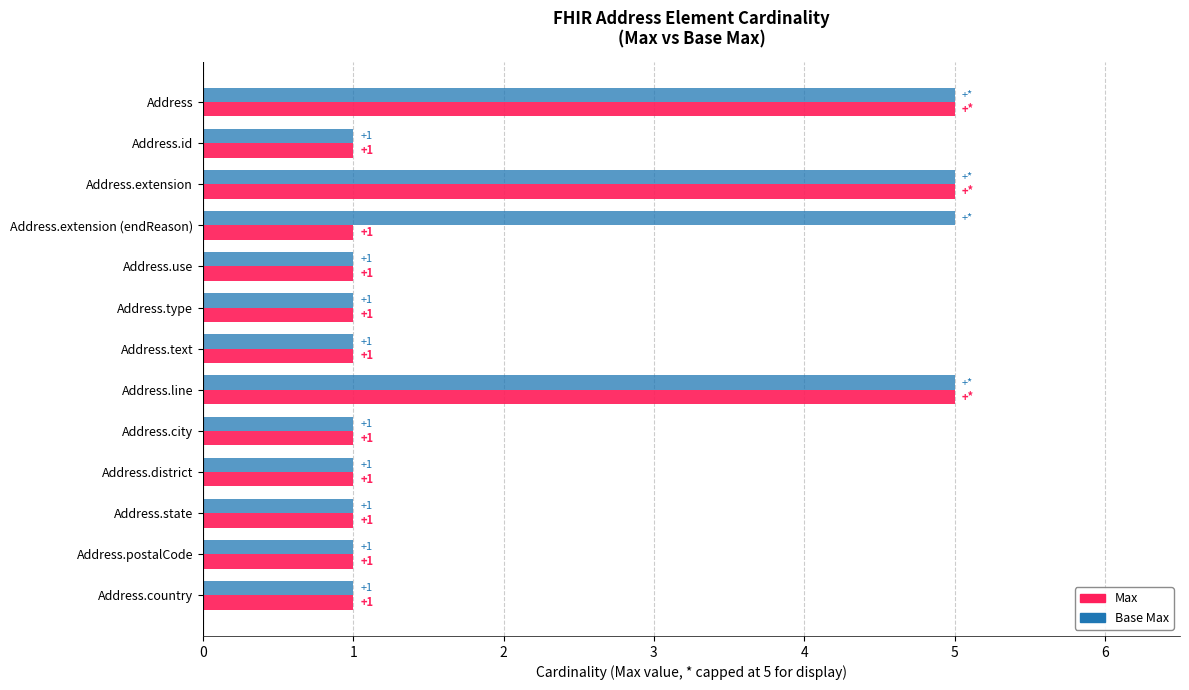

What is the total value across all series at Address.extension (endReason)?

6